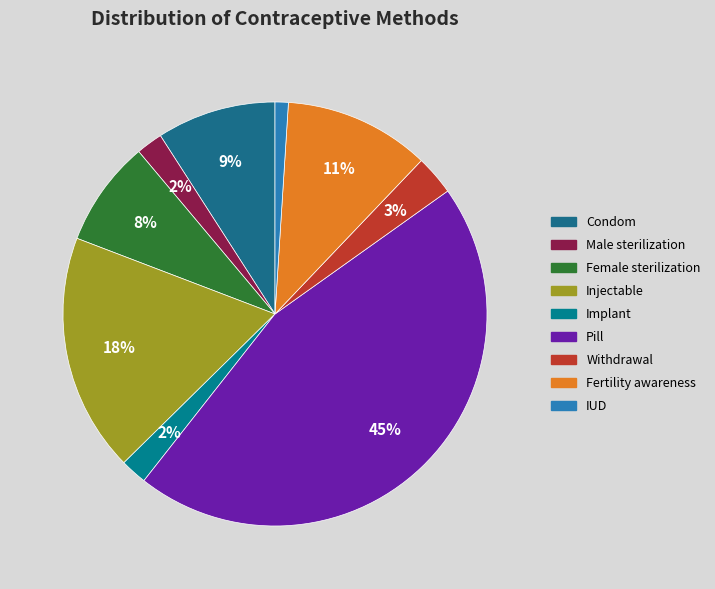

Count the number of slices in the pie.

9